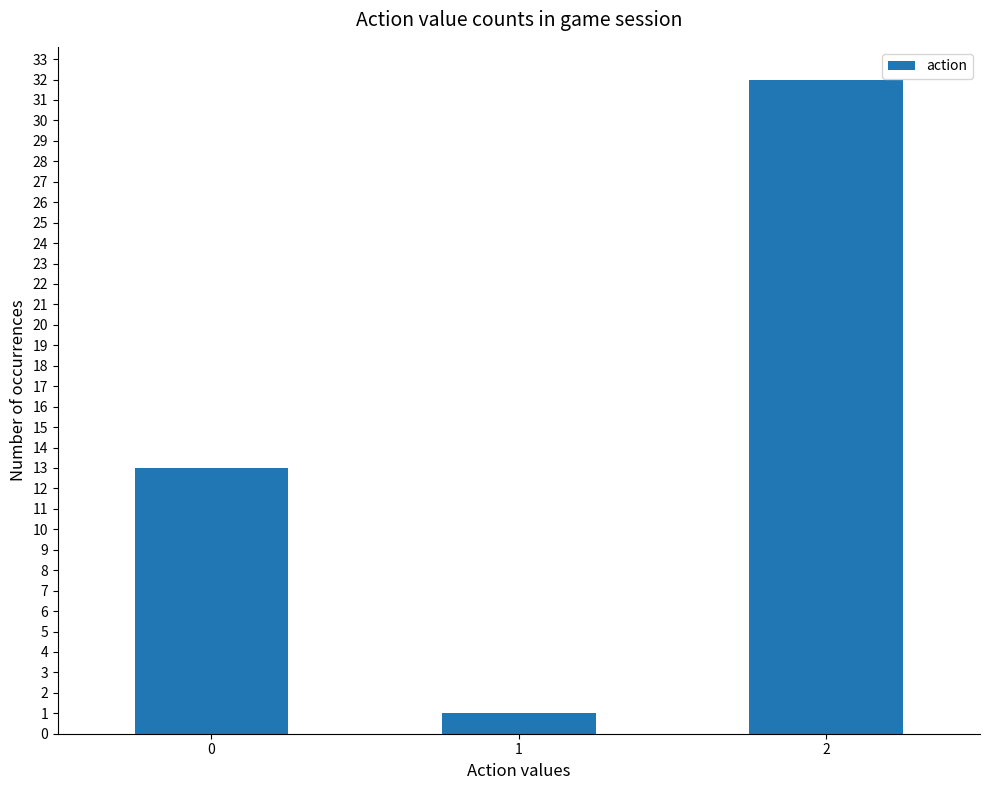

Read the value at 2, to the nearest 10.

30